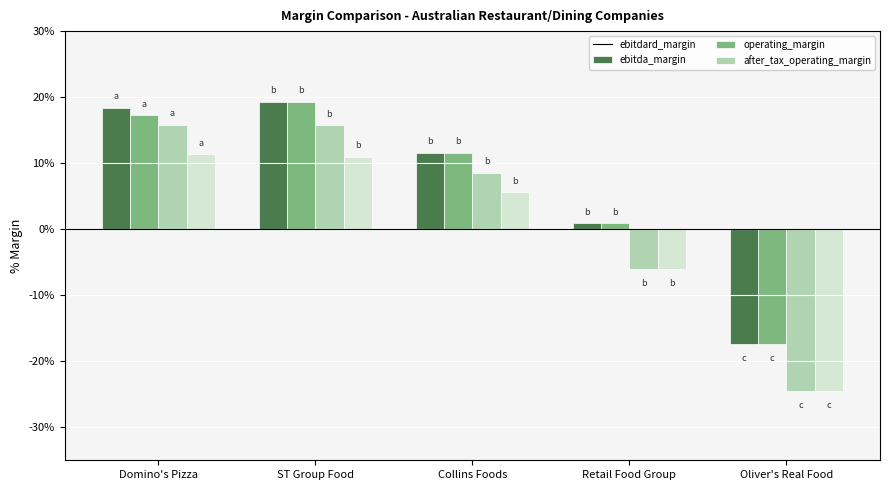

What is the difference between the second highest and minimum values in the ebitdard_margin series?

35.7